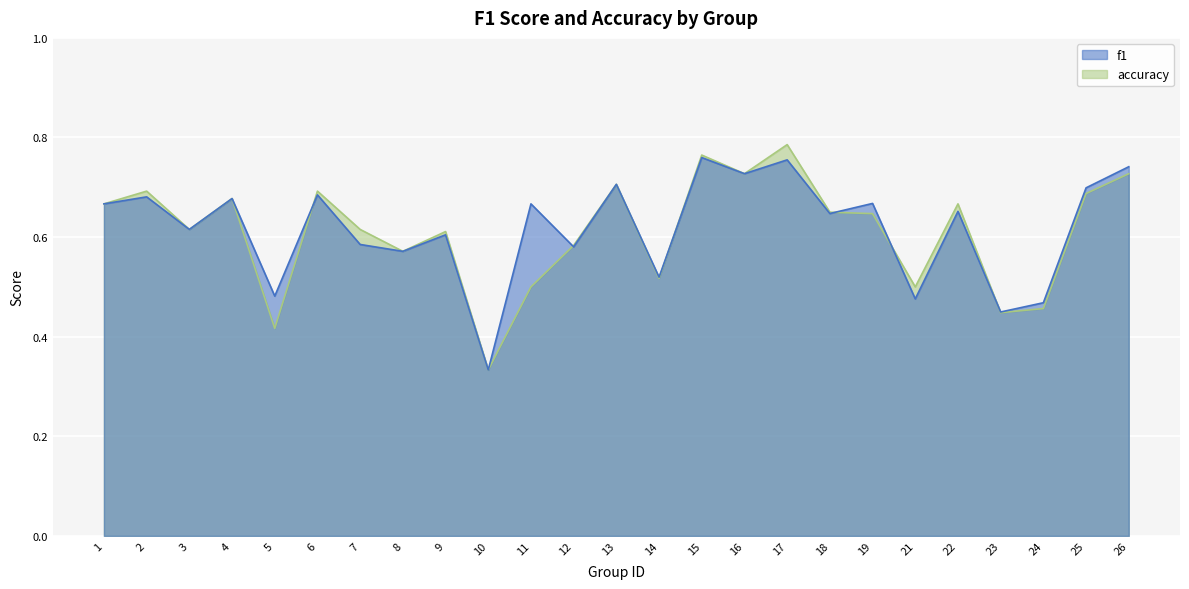

What is the sum of the accuracy values at 10 and 8?

0.9